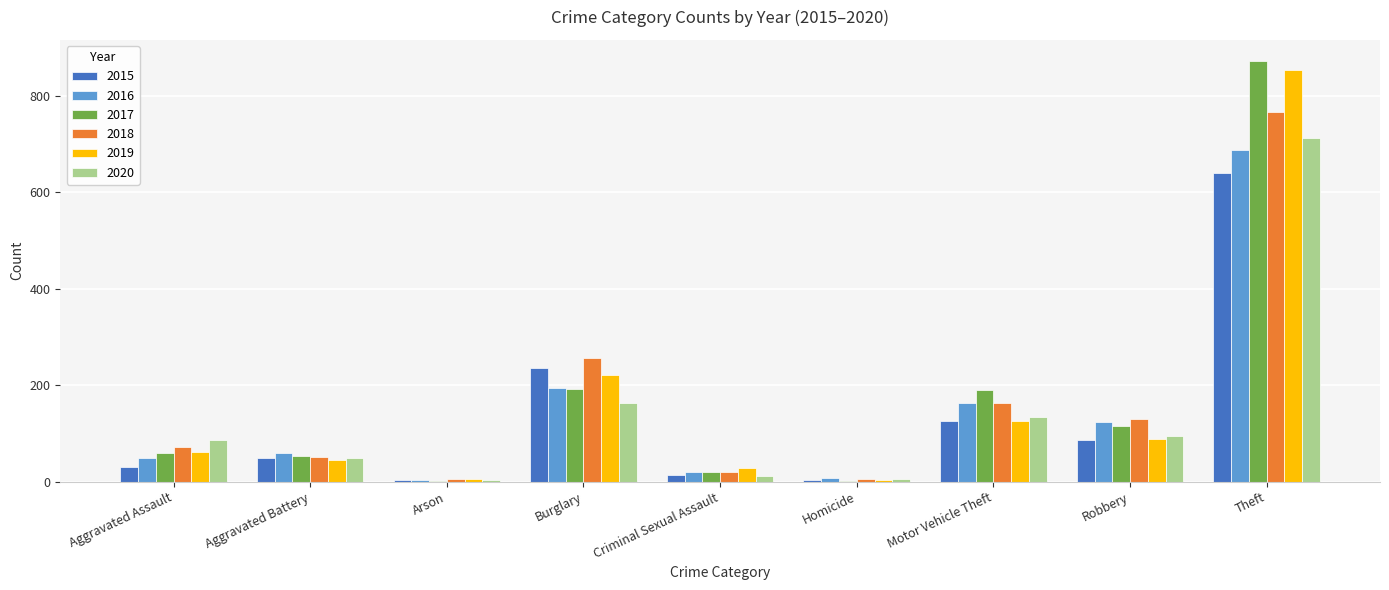

Count the number of categories in the chart.

9